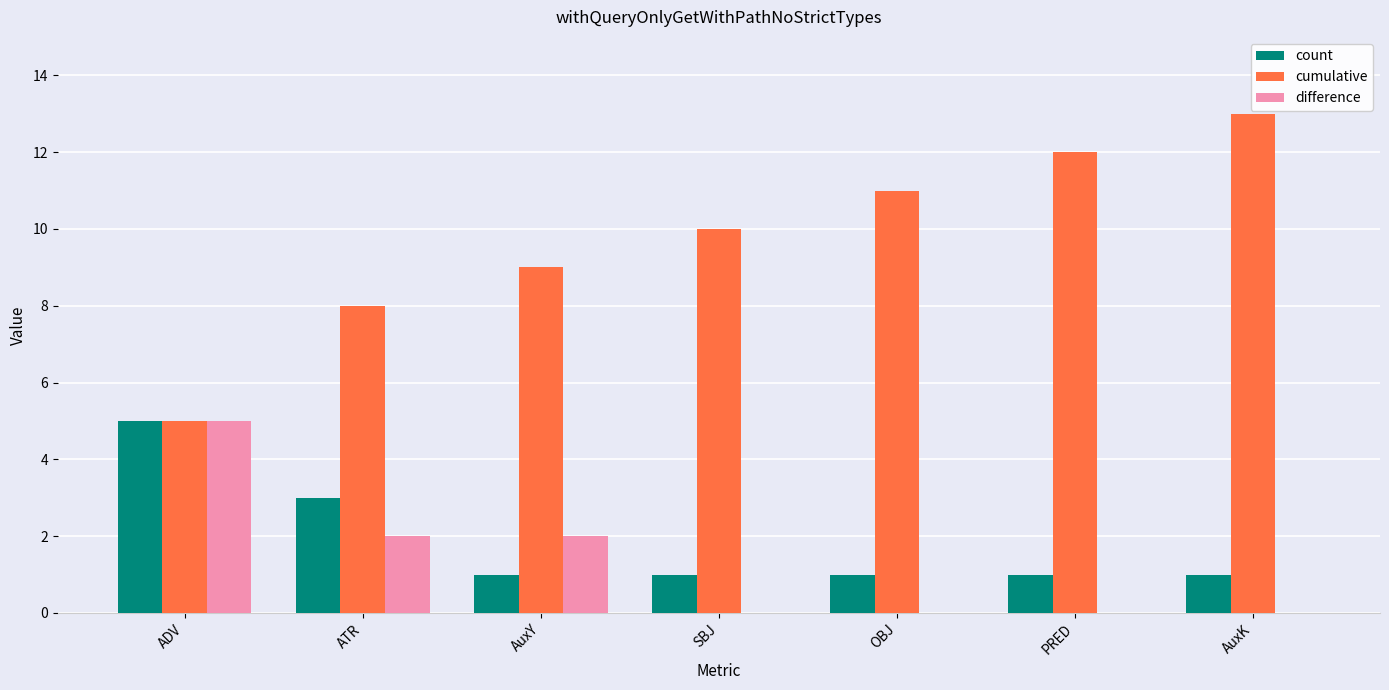

How many groups of bars are there?

7